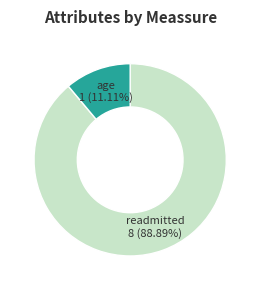

Count the number of slices in the pie.

2